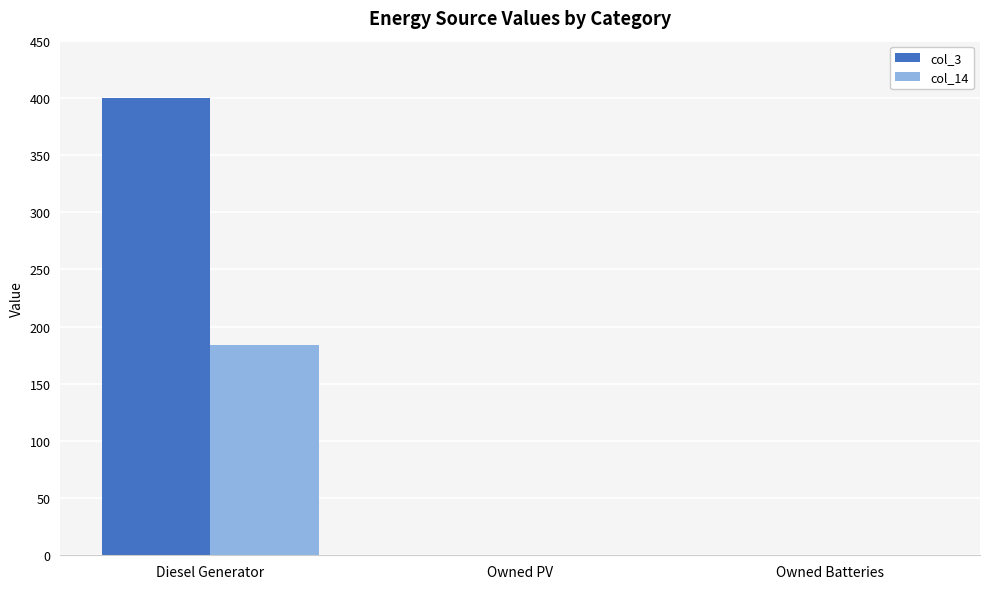

What is the average value of the col_3 series?

133